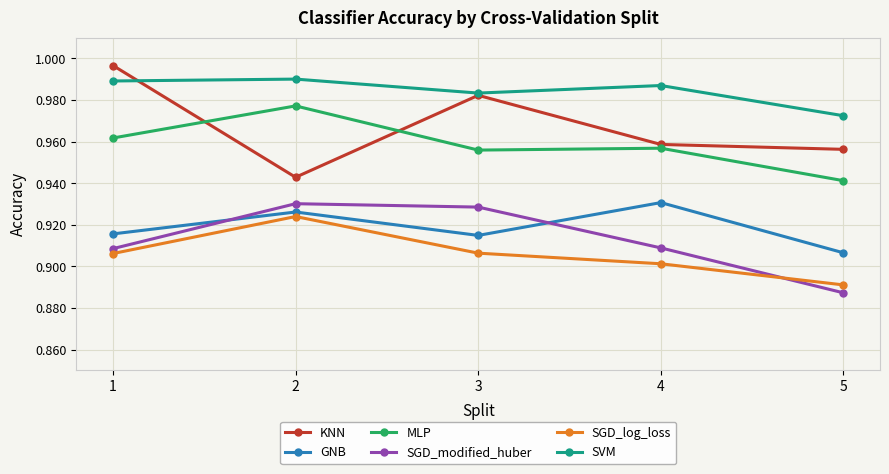

At which category is the sum across all series the highest?

2